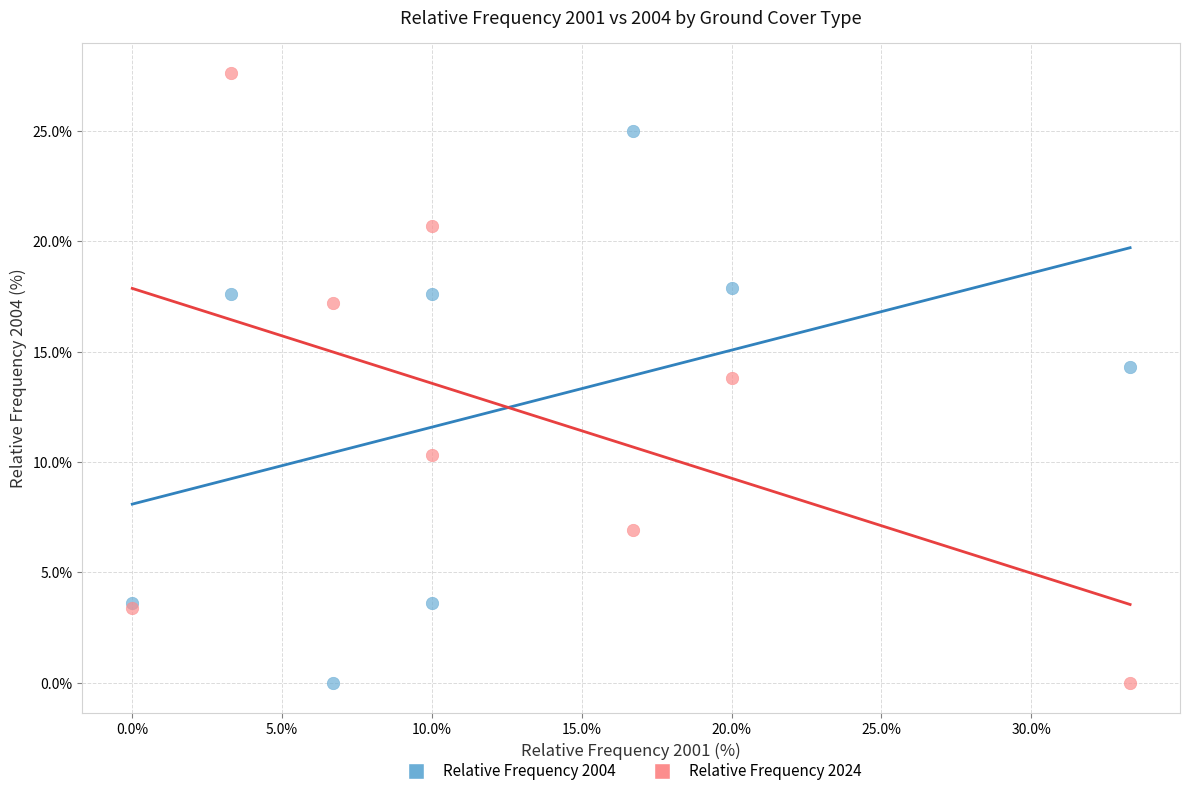

In the Relative Frequency 2024 series, what Y value is closest to 13?

13.8